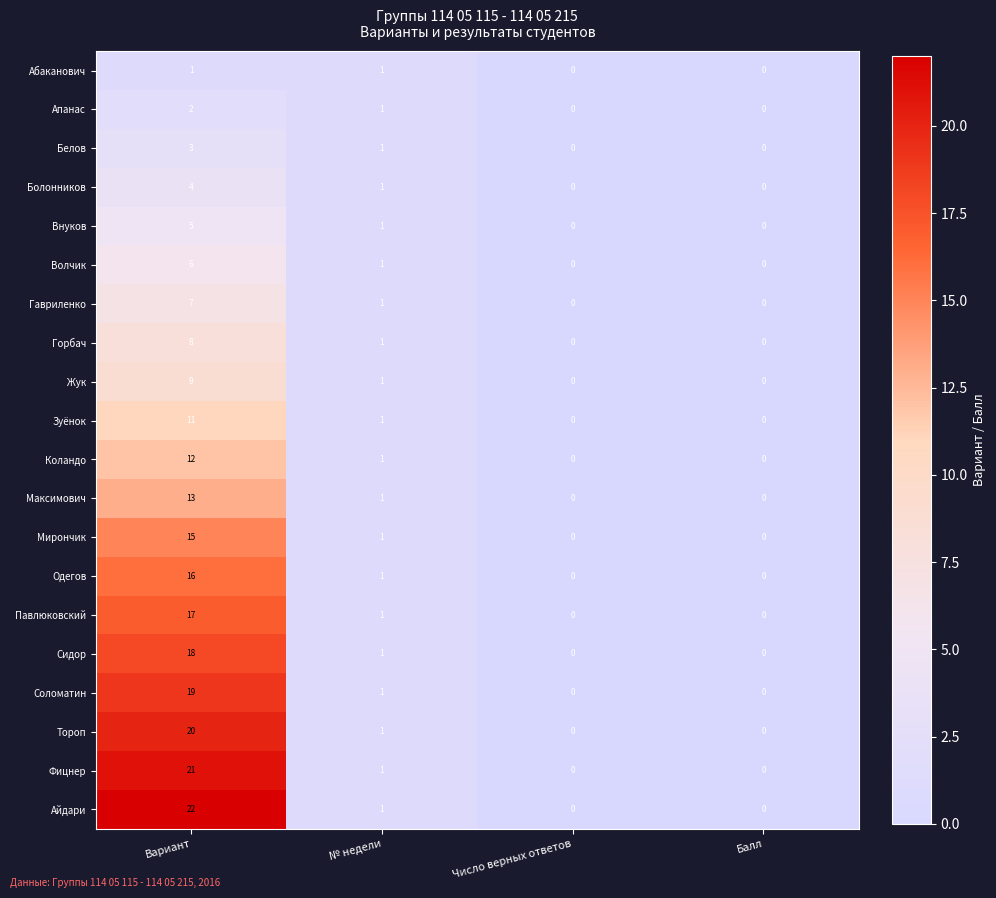

The Зуёнок series shows 1 at № недели. True or false?

True